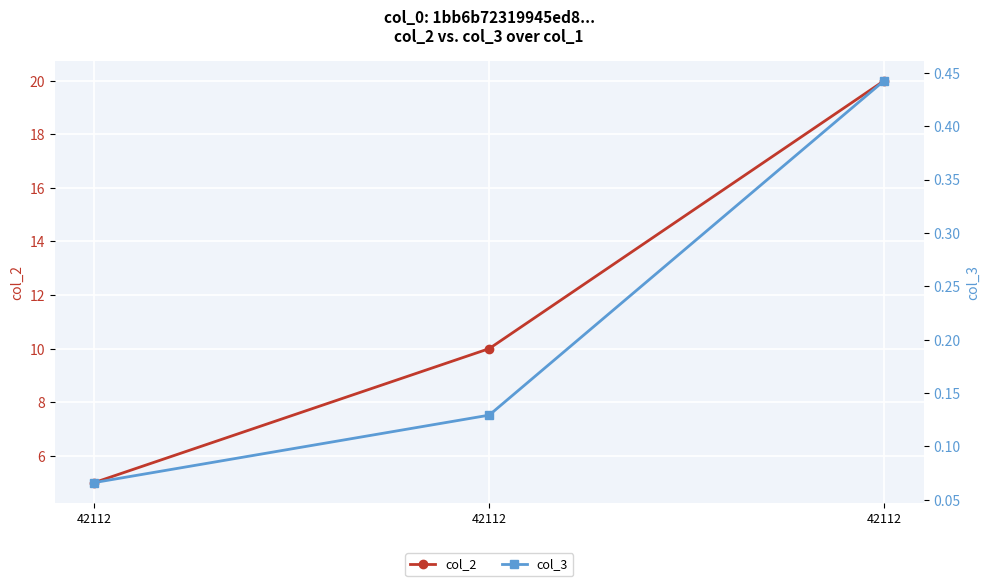

What is the sum of the col_2 values at 42112 and 42112?

15.0